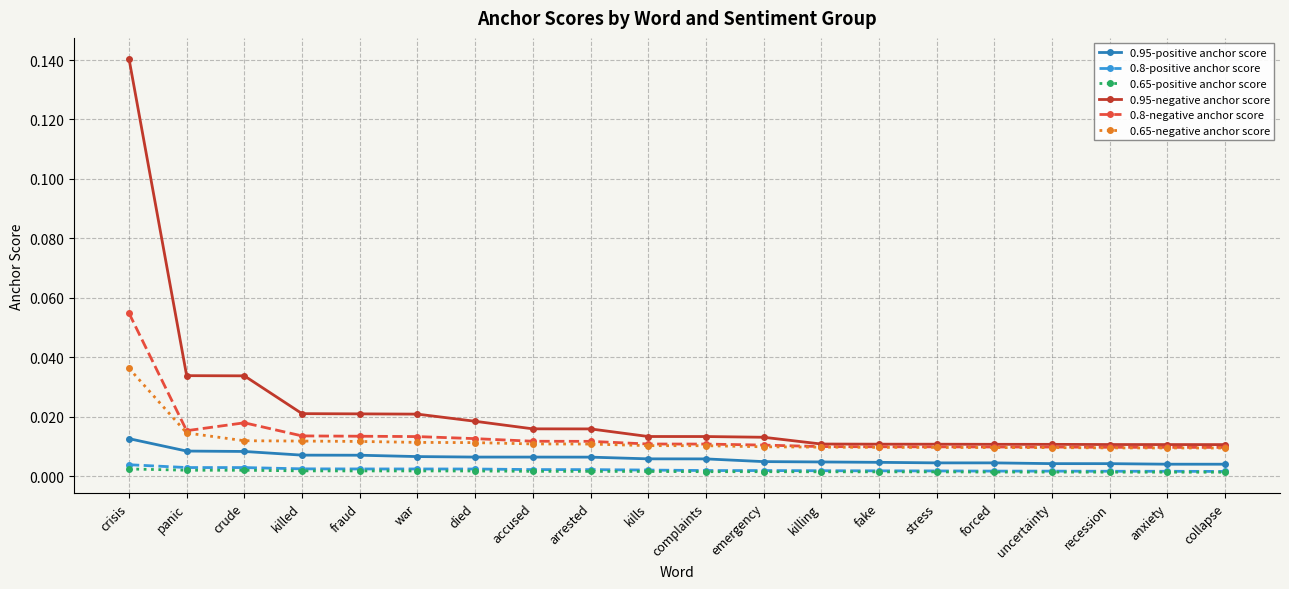

The value of 0.8-negative anchor score at recession is 0.0. True or false?

True